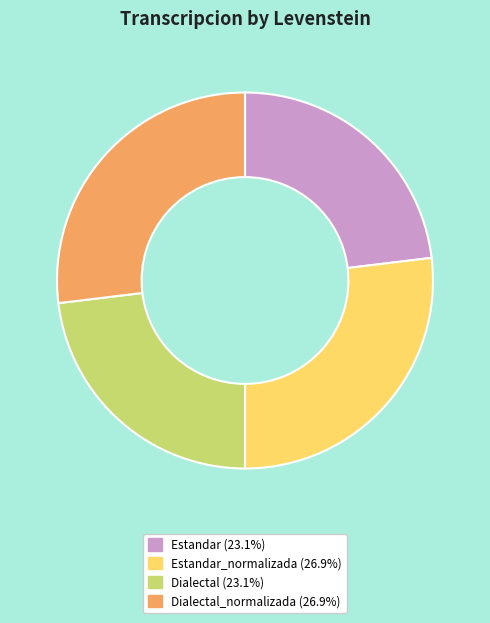

Does any single category account for the majority?

No